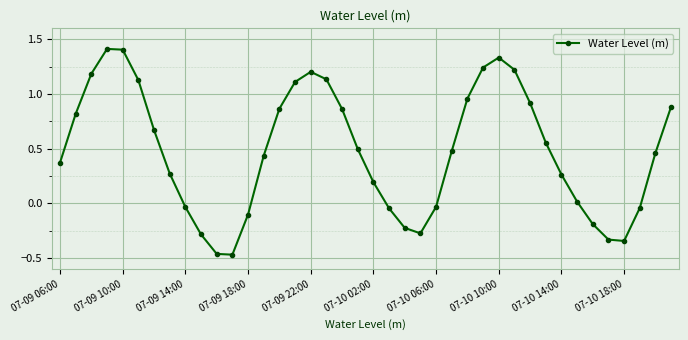

What is the greatest value displayed?

1.4